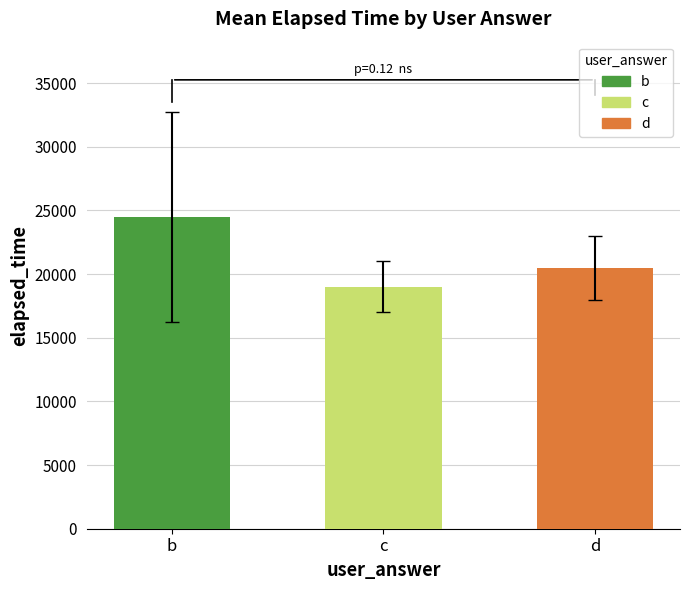

What is the difference between the second highest and minimum values?

1500